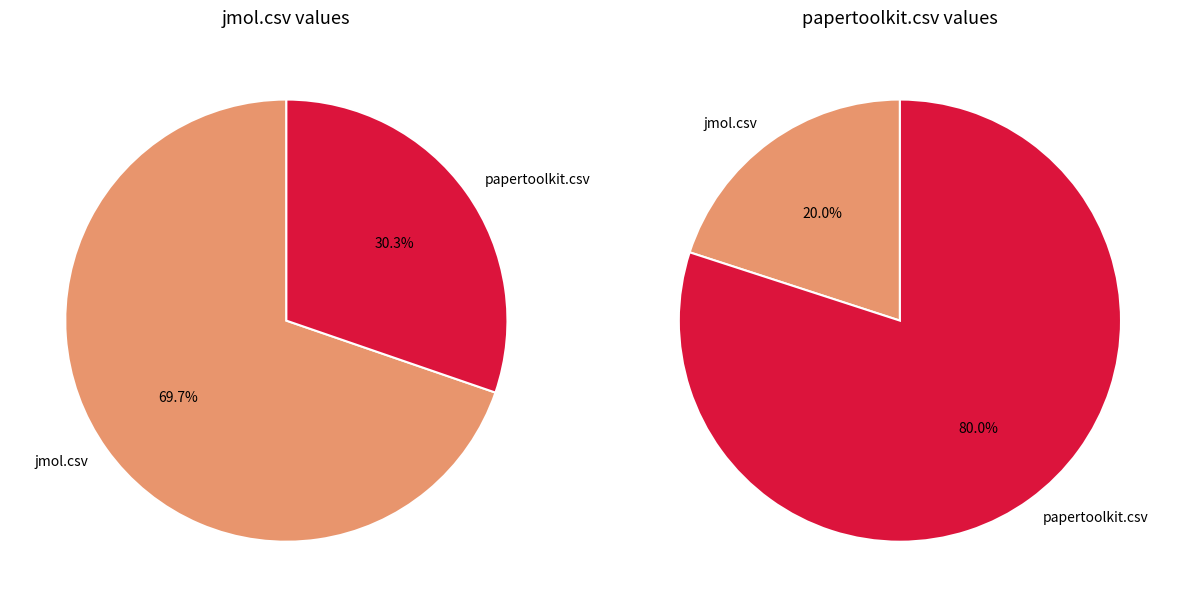

Does papertoolkit.csv represent more than half of the total?

No